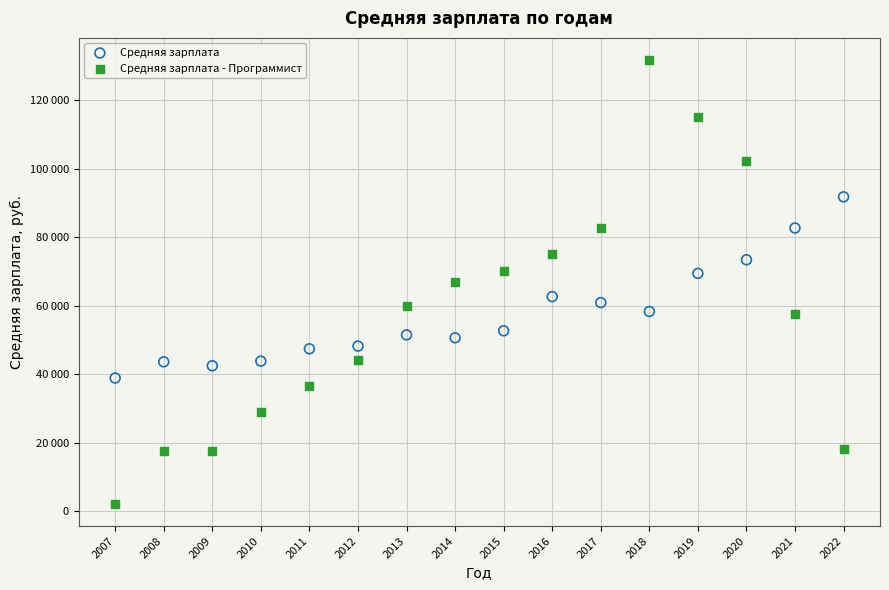

What are all the series names shown in the legend?

Средняя зарплата, Средняя зарплата - Программист